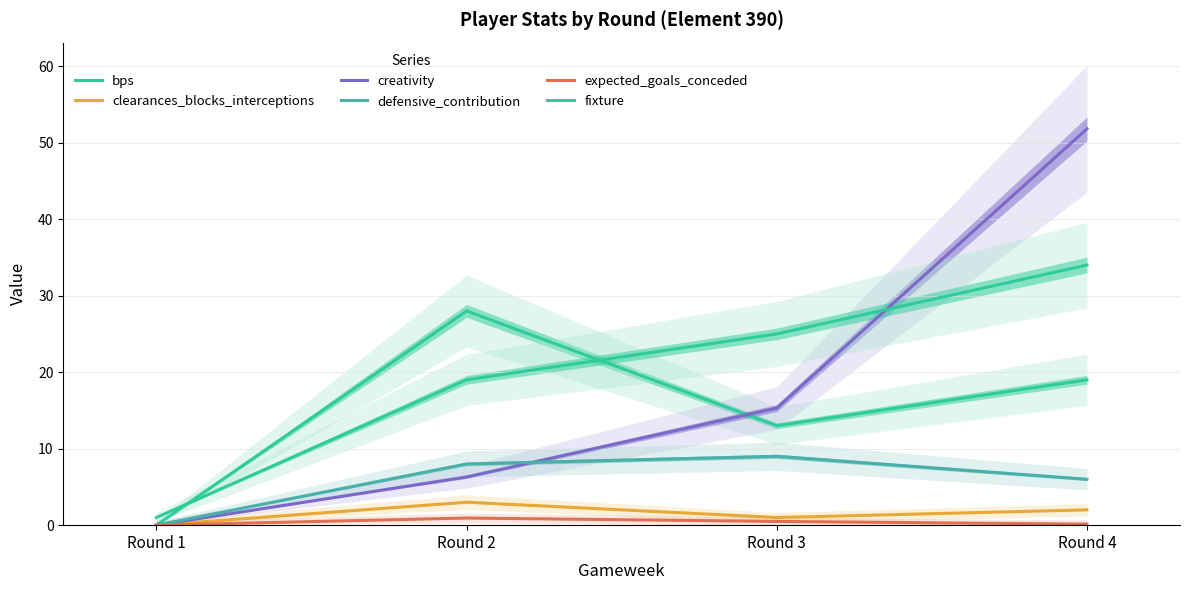

What is the average value of the bps series?

15.0